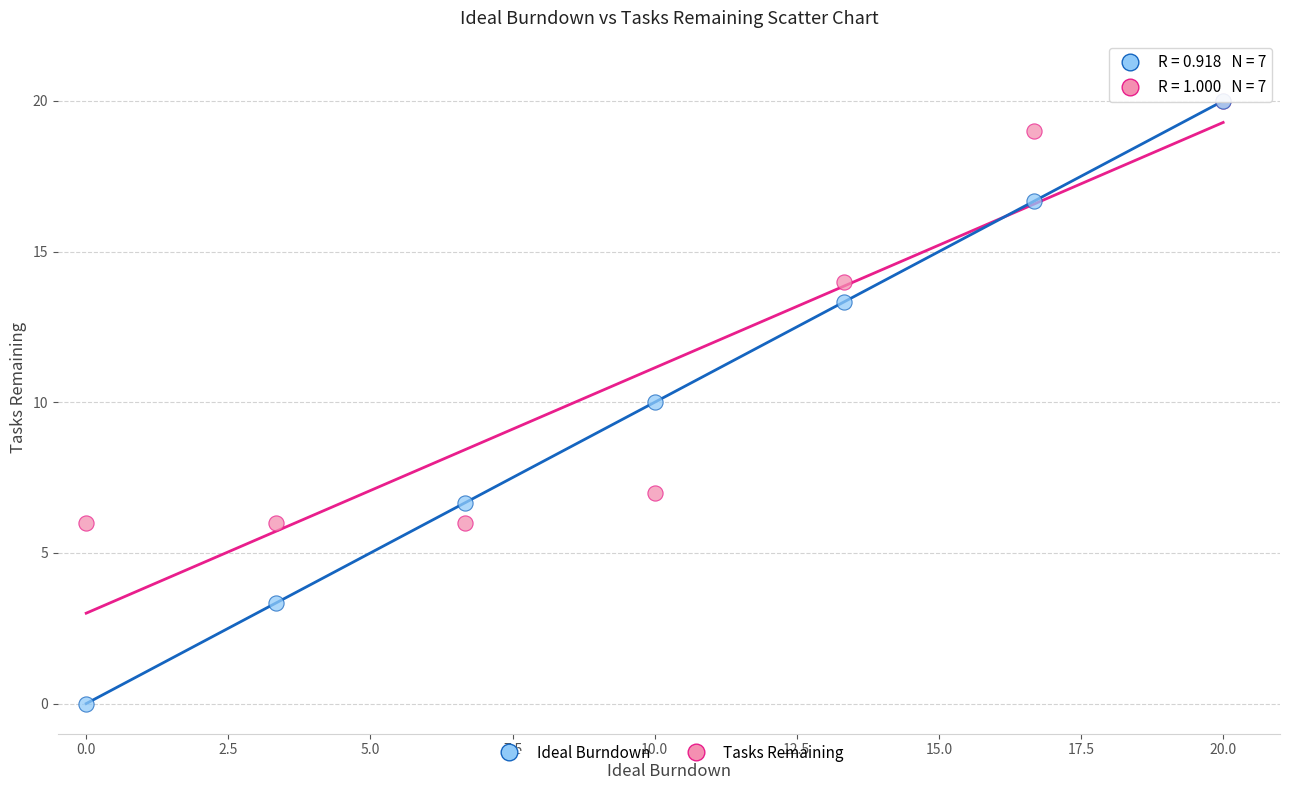

In the Tasks Remaining series, what Y value is closest to 13?

14.0